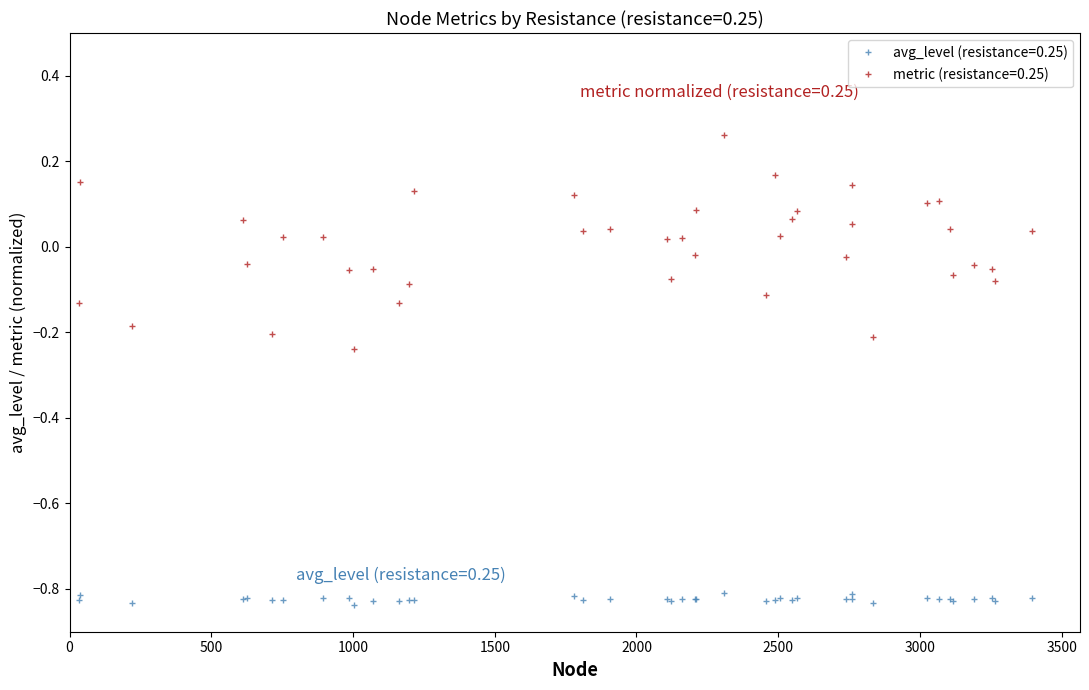

How many values in the metric (resistance=0.25) series exceed 0?

22